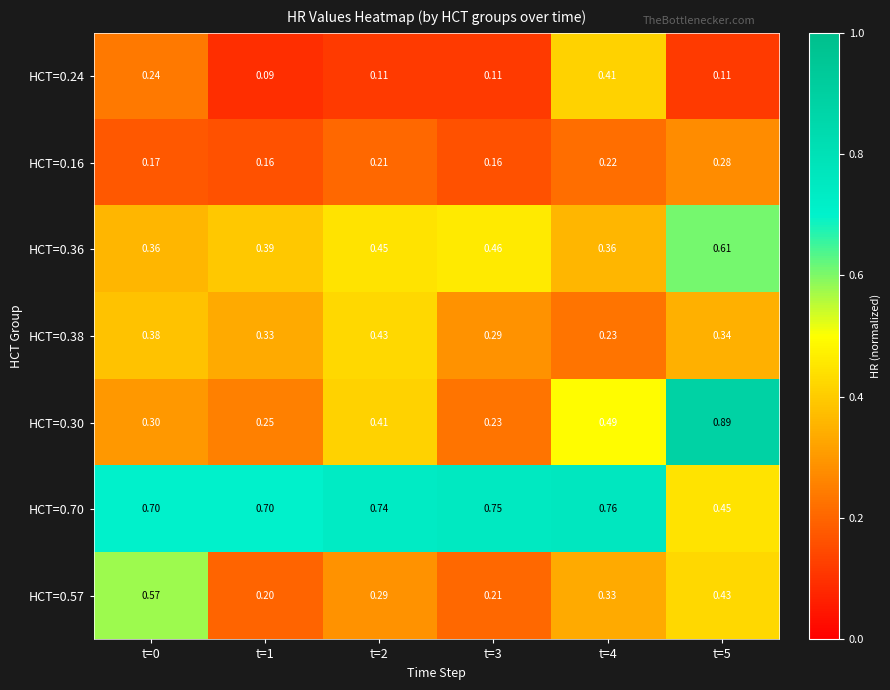

Is the value of HCT=0.57 at t=0 greater than the value of HCT=0.36 at t=0?

Yes